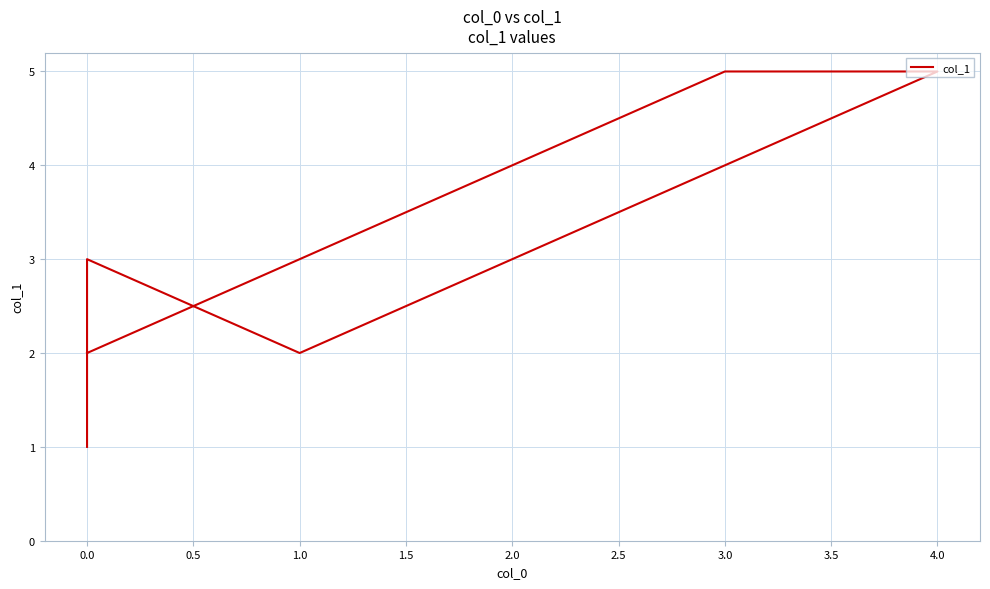

The value at 1.0 is 1. True or false?

False